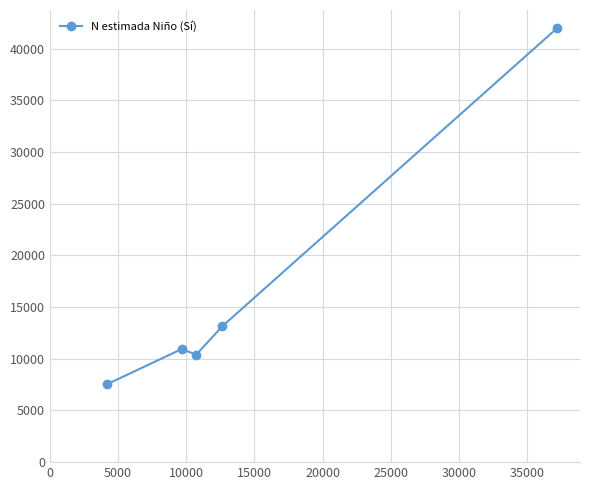

Does the chart have visible grid lines?

Yes